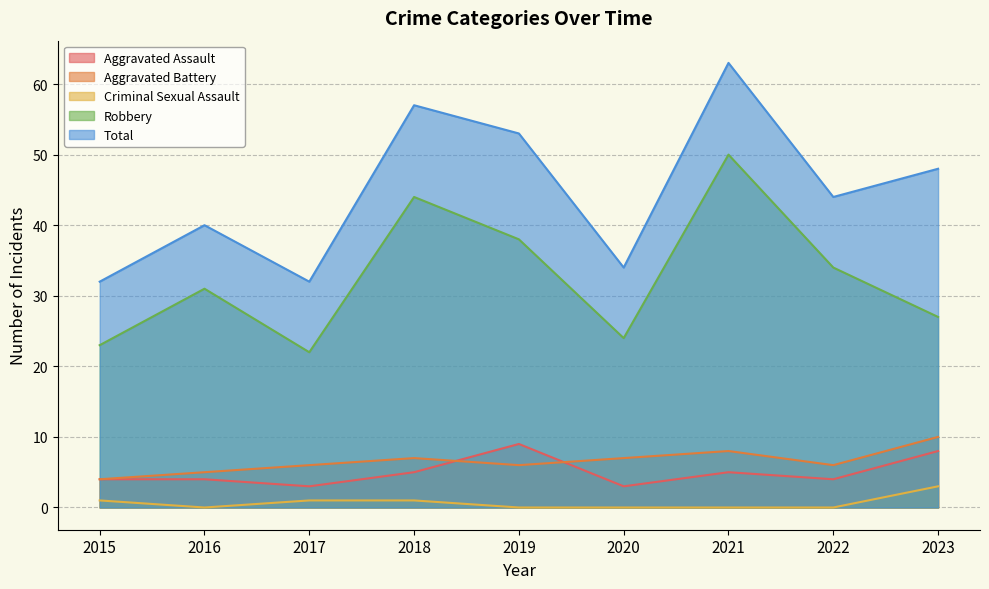

Count the number of categories in the chart.

9